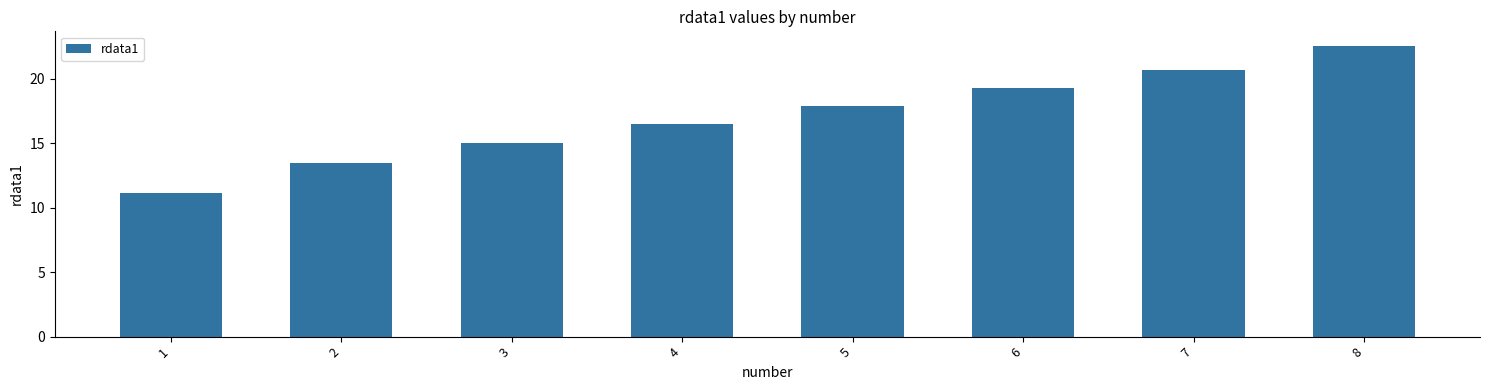

How many series are shown in this chart?

1